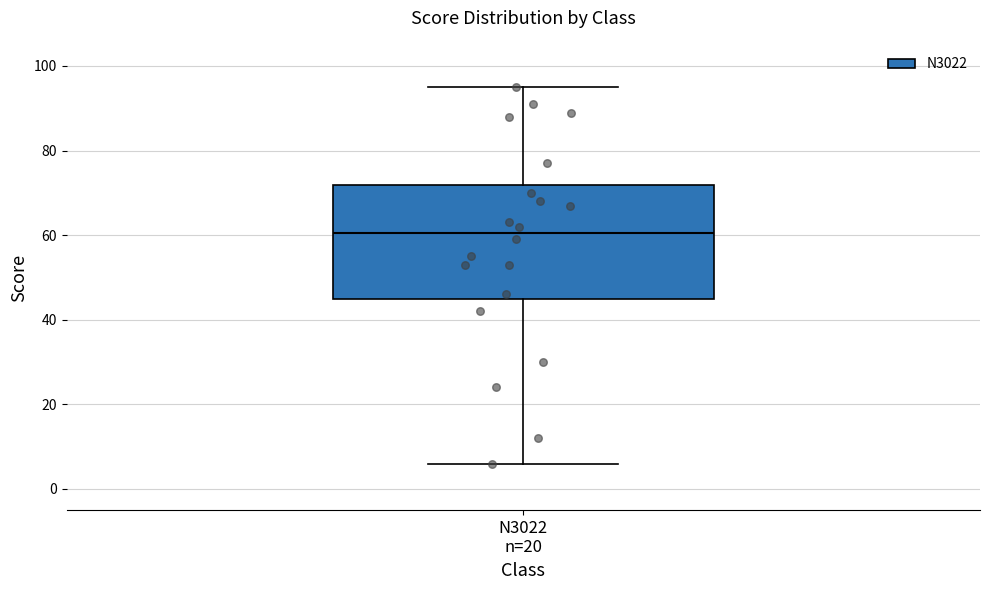

Read this box plot against the y-axis: the position of the median line, the range covered by the box, and the ends of both whiskers. The values are not printed on the chart, so give them approximately, as read against the axis.

median 60, box 46 to 72, whiskers 6 to 96